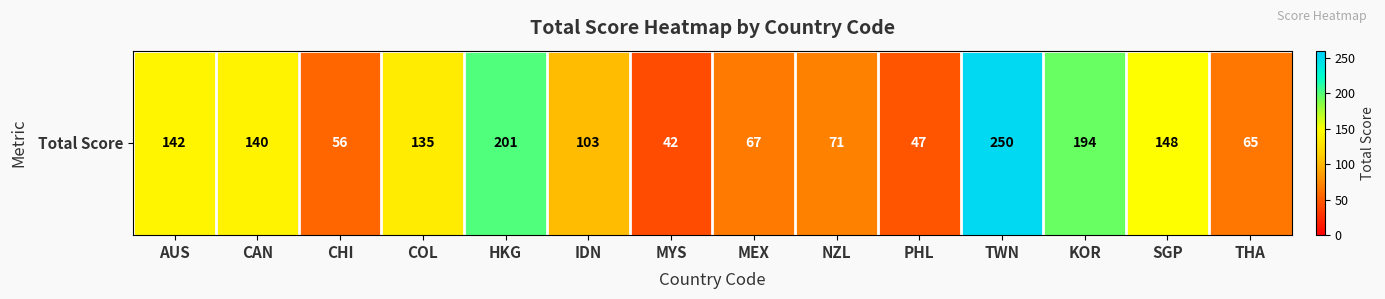

How many values exceed 135?

6